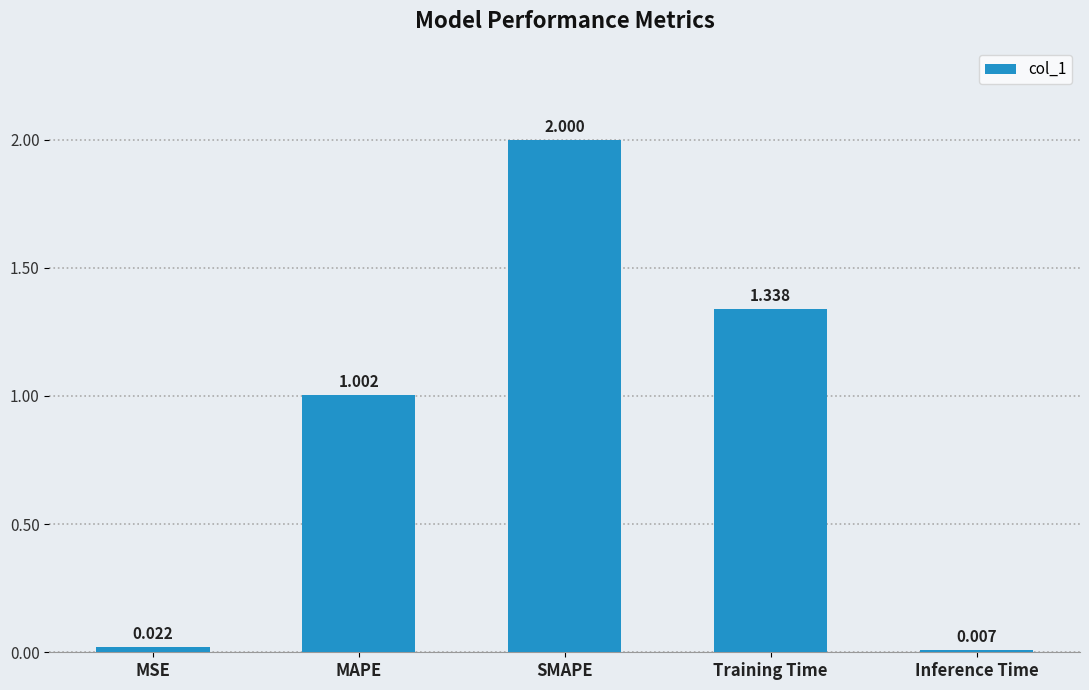

At which category does the chart reach its peak across all series?

SMAPE